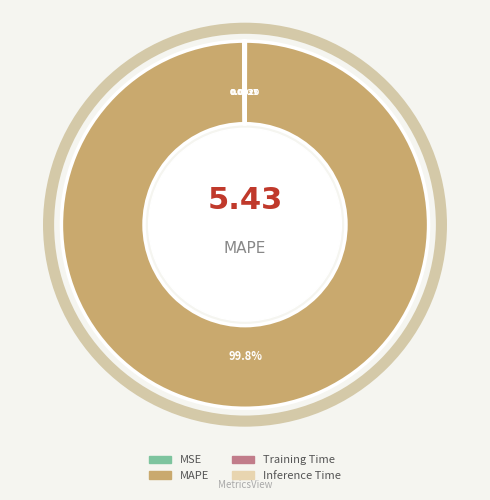

Does any single category account for the majority?

Yes